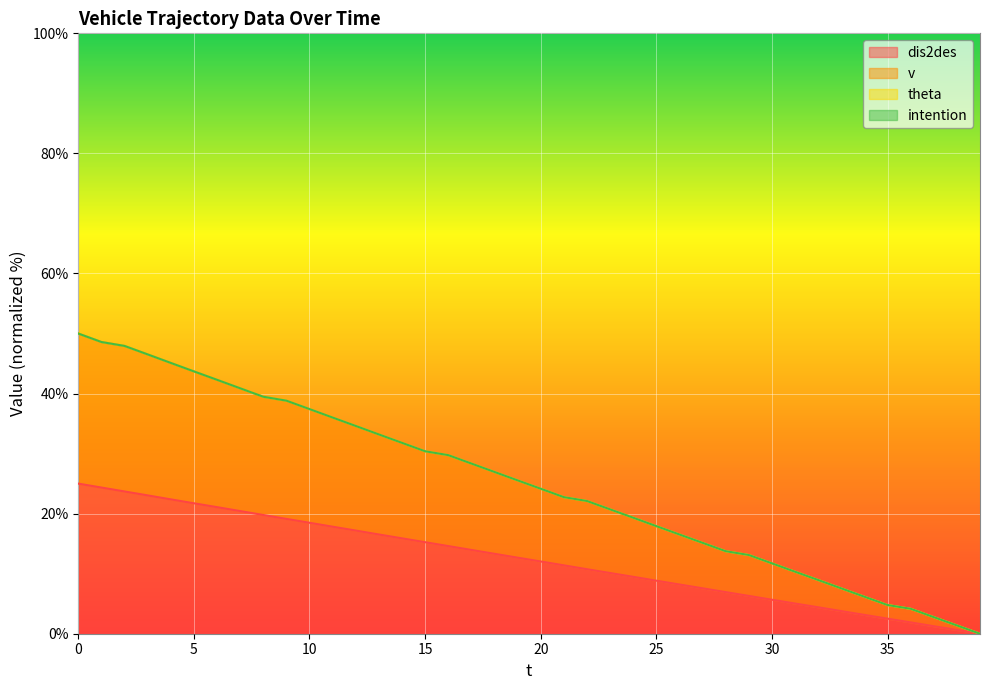

What is the sum of all v values?

1000.7